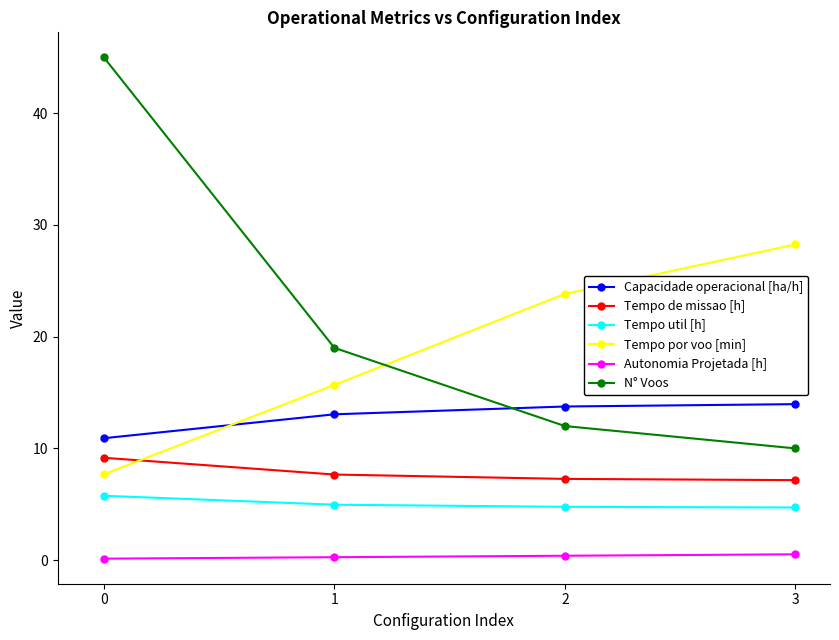

Which series has the largest total across all categories?

N° Voos